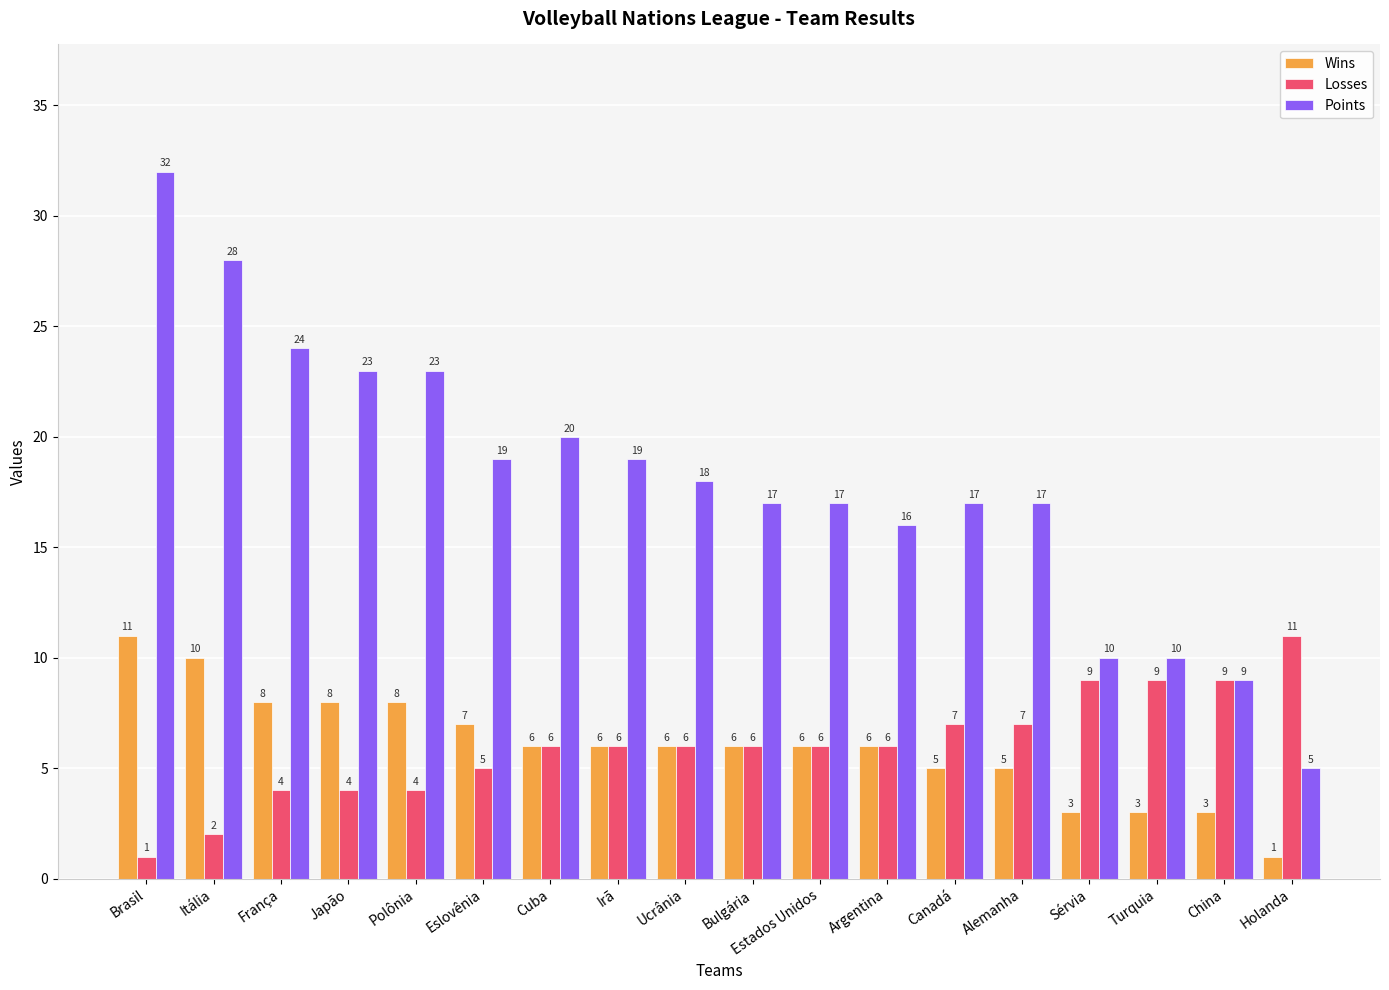

What is the difference between the Losses values at Japão and Sérvia?

5